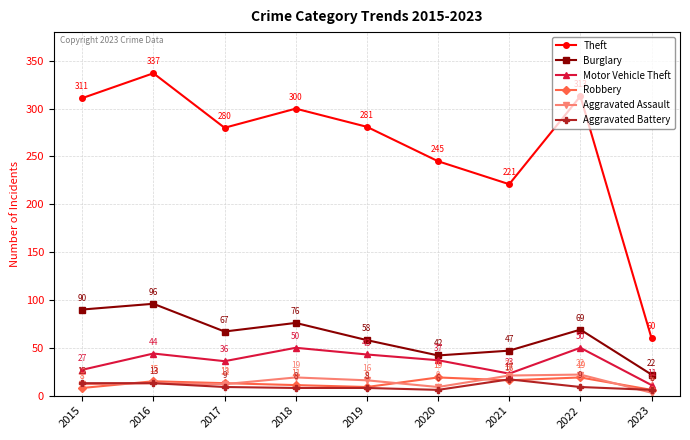

Which category has the lowest value in the Aggravated Assault series?

2023